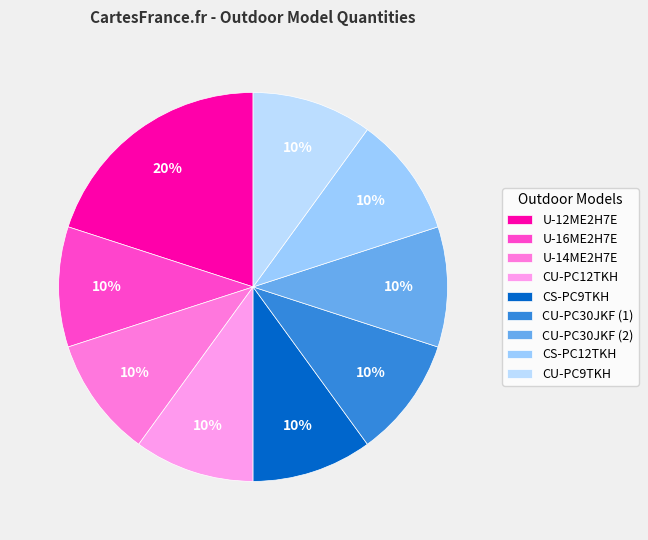

The CU-PC9TKH slice represents 1% of the pie. True or false?

False